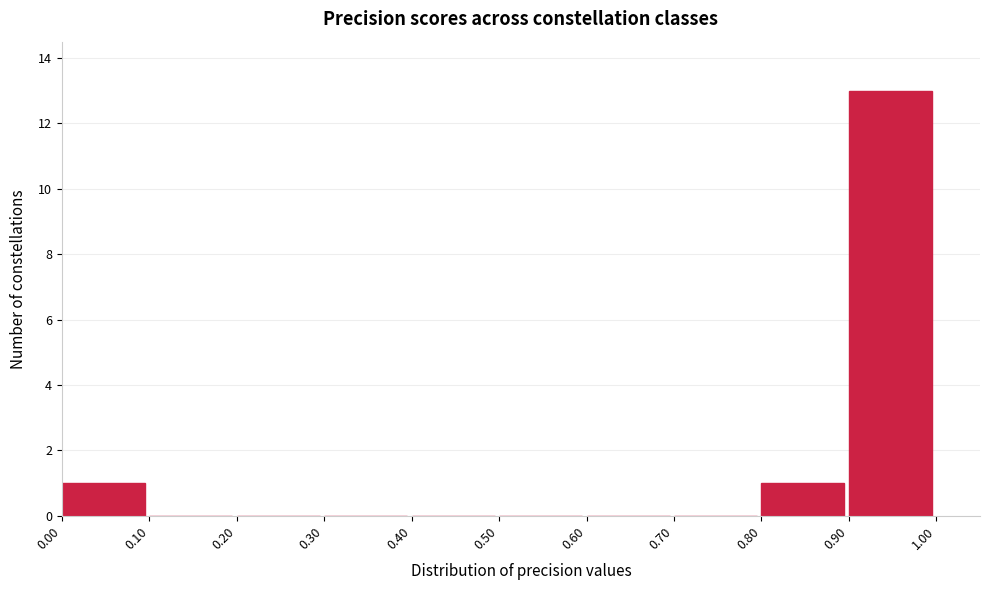

Which range on the x-axis has the tallest bar?

0.90 to 1.00